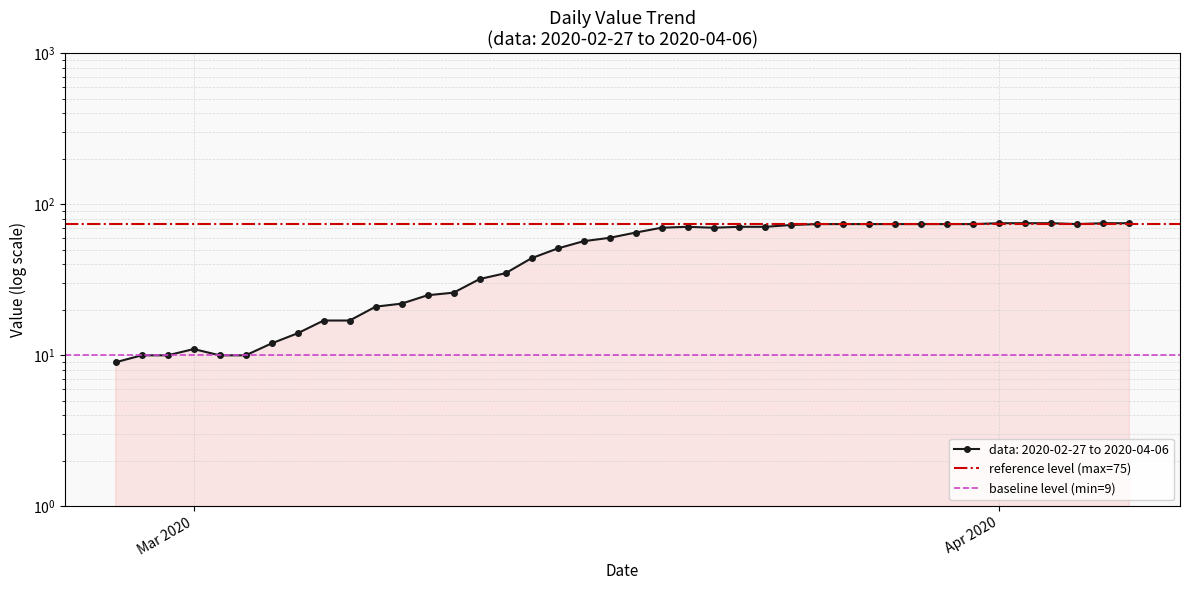

Does the chart display data point markers on the line(s)?

Yes